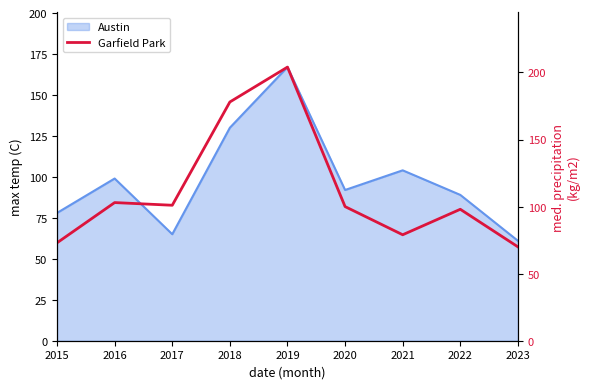

Does the chart have visible grid lines?

No